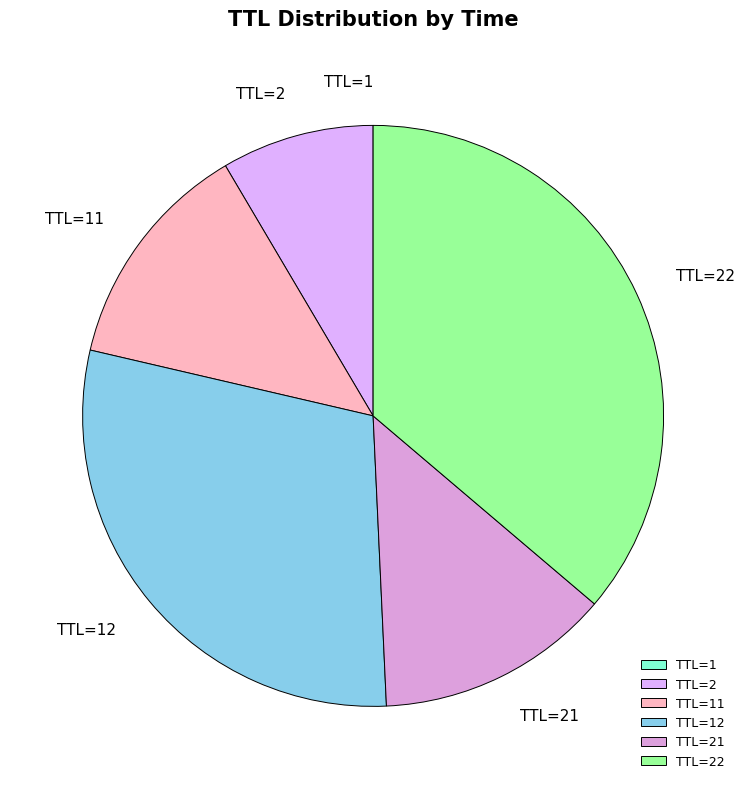

Which category has the biggest portion of the pie?

TTL=22